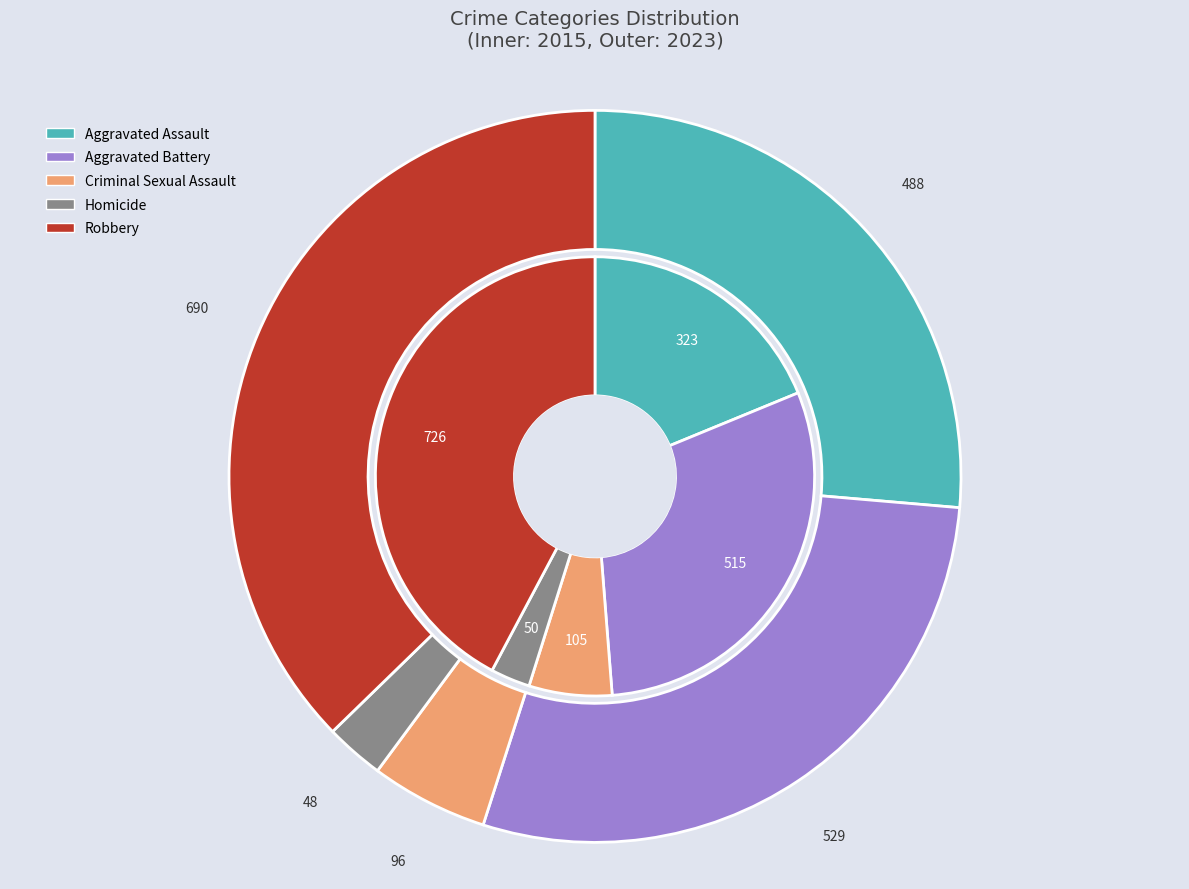

What percentage is the 2 slice, to the nearest percent?

5%